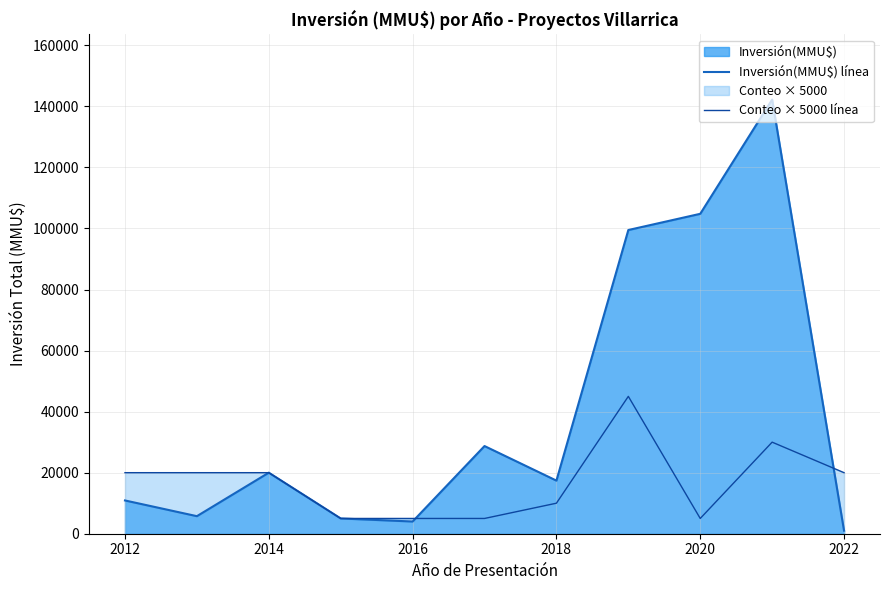

How many data points in Conteo × 5000 línea are above 20000?

2